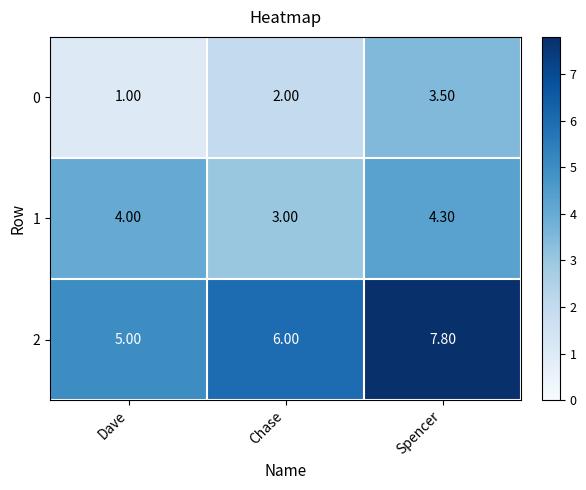

At Dave, list the series in order from smallest to largest.

0, 1, 2